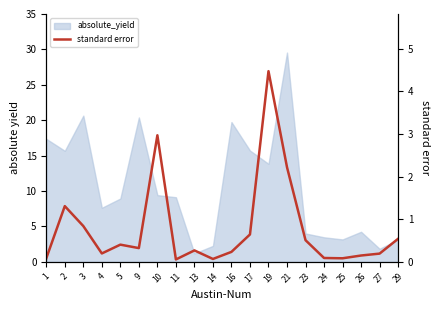

Is it true that the value at 29 is 0.5?

True